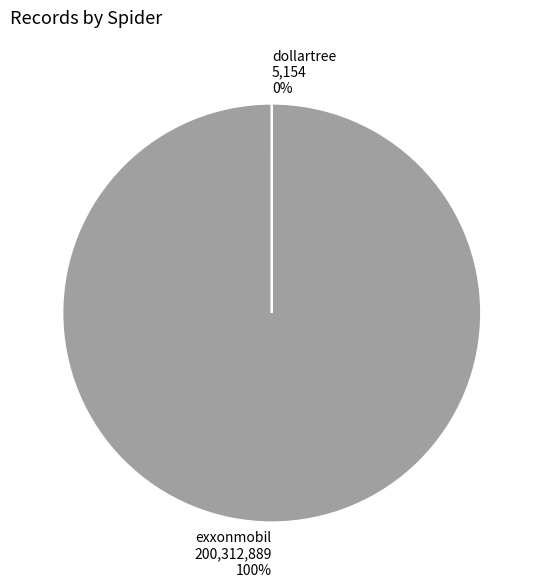

The exxonmobil 200,312,889 100% slice represents 100% of the pie. True or false?

True